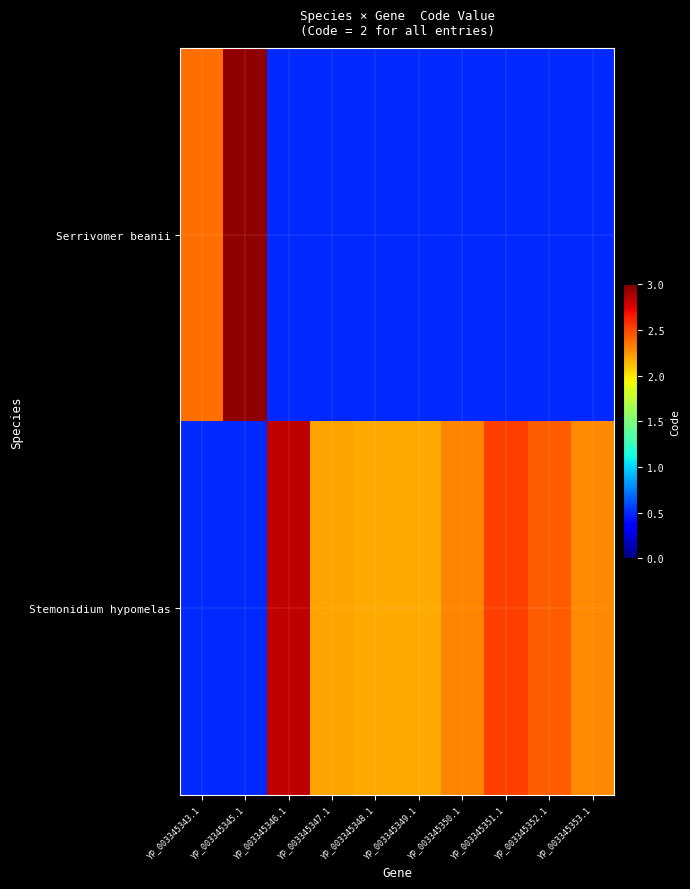

At which category is the sum across all series the highest?

YP_003345345.1